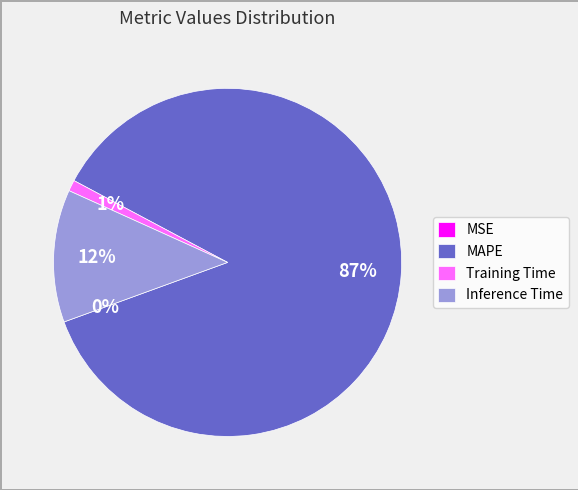

Is it true that Training Time is 1% of the pie?

True